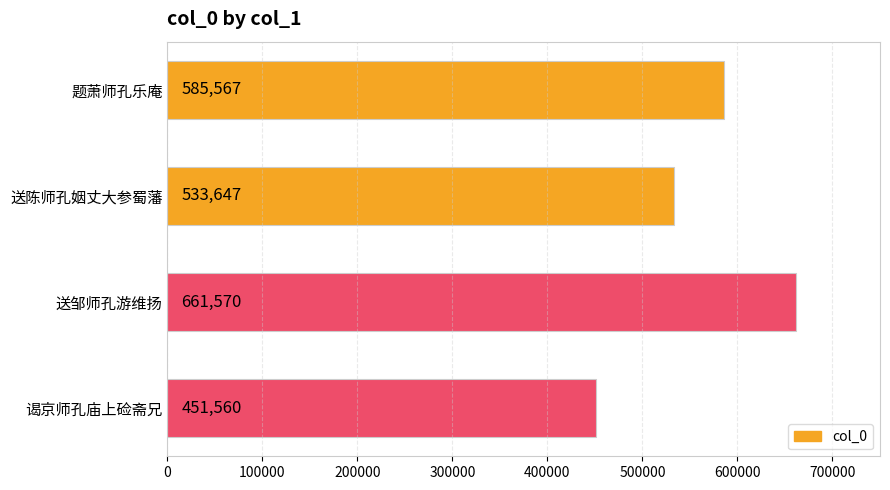

What is the difference between the maximum and minimum values?

210010